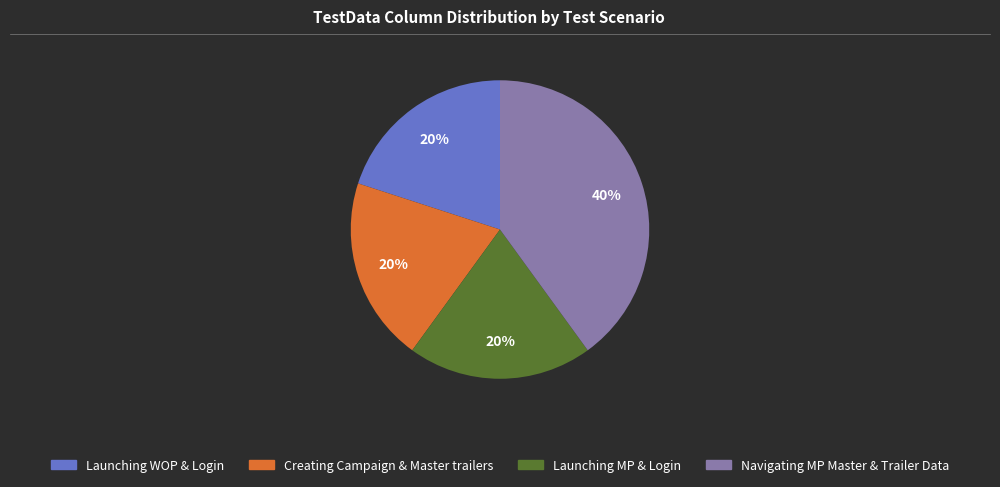

Is Creating Campaign & Master trailers the majority of the pie?

No